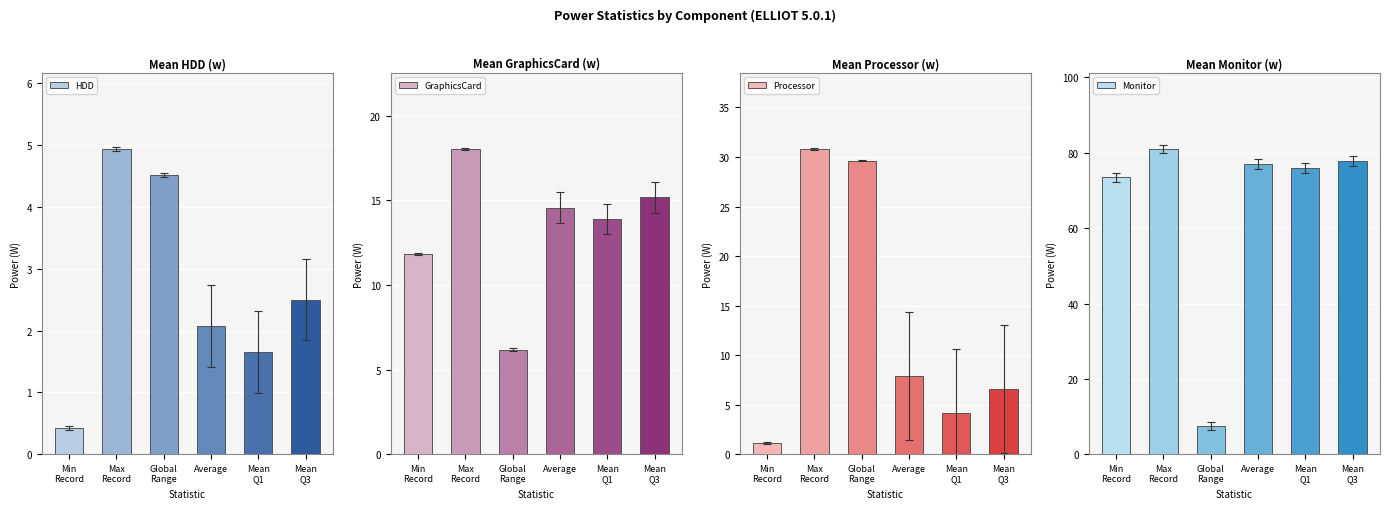

The Processor series shows 12.6 at Average. True or false?

False